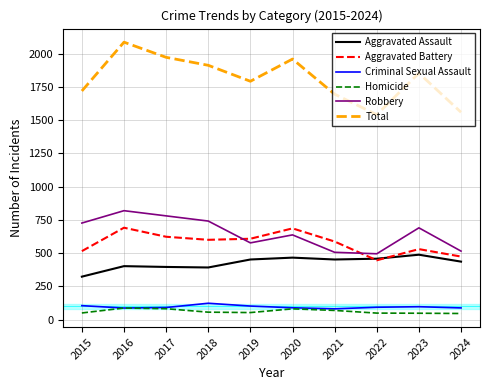

Is the value of Criminal Sexual Assault at 2017 greater than the value of Aggravated Battery at 2020?

No